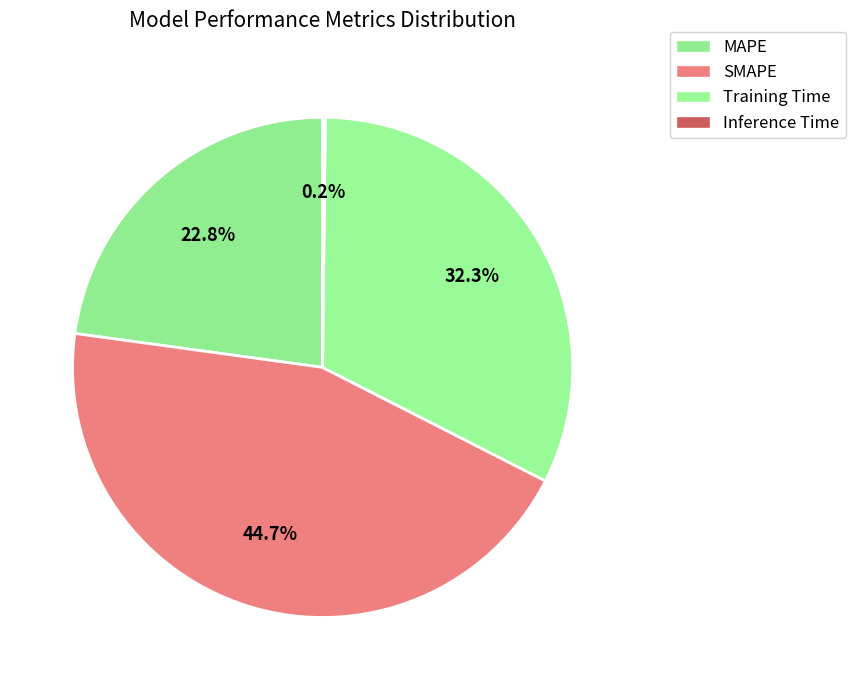

How many segments does this pie chart have?

4